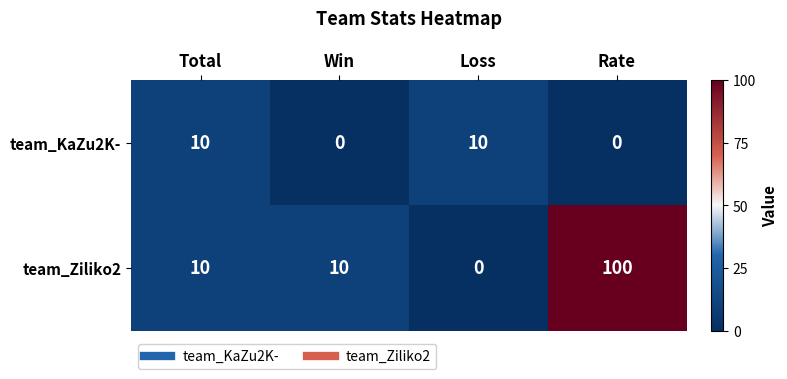

Which label corresponds to the largest value in the chart?

Rate